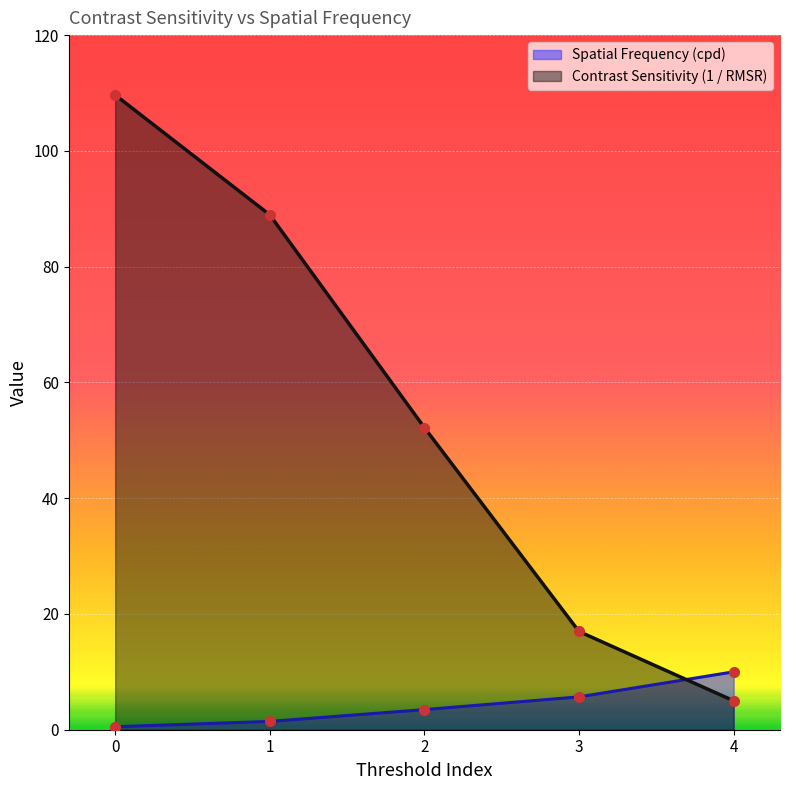

Which series changed the most between 0 and 3?

Contrast Sensitivity (1 / RMSR)